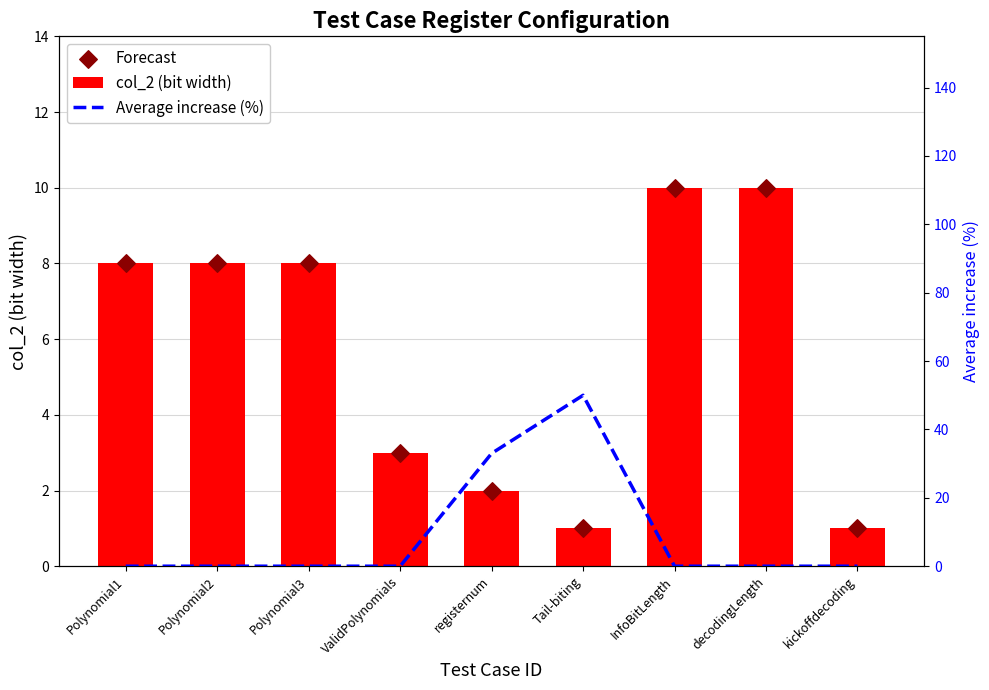

Which series reaches the minimum Y coordinate?

Average increase (%)